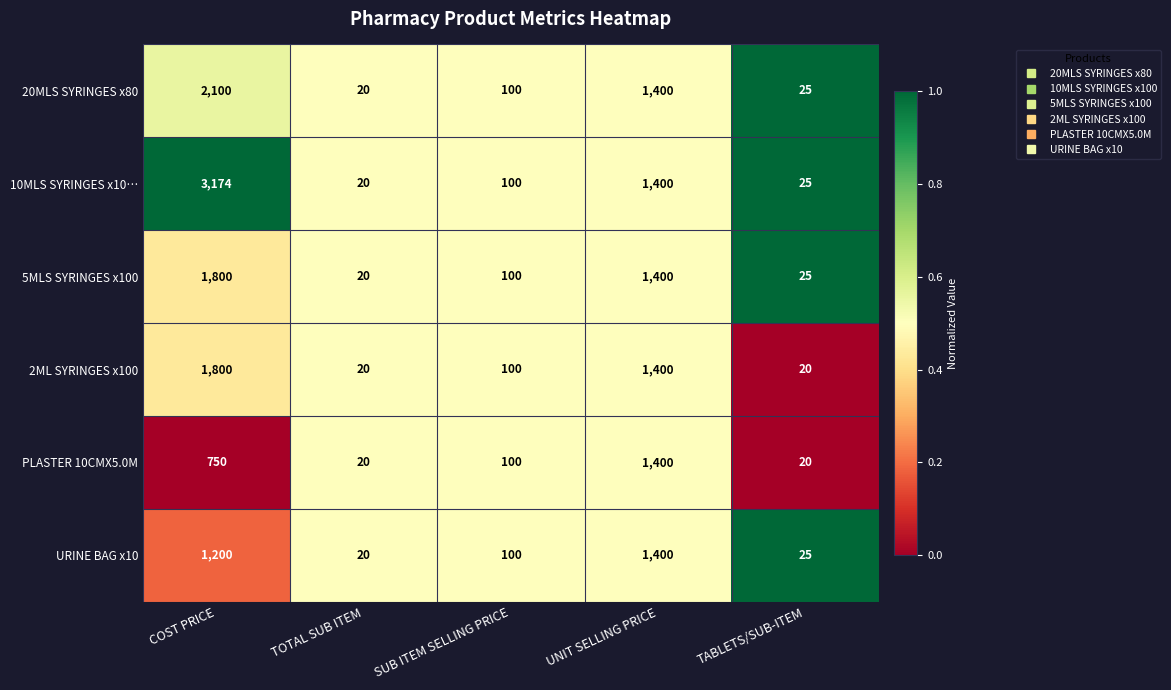

Reading left to right, transcribe all the data shown in this chart.

20MLS SYRINGES x80: 2100	20	100	1400	25
10MLS SYRINGES x10…: 3174	20	100	1400	25
5MLS SYRINGES x100: 1800	20	100	1400	25
2ML SYRINGES x100: 1800	20	100	1400	20
PLASTER 10CMX5.0M: 750	20	100	1400	20
URINE BAG x10: 1200	20	100	1400	25